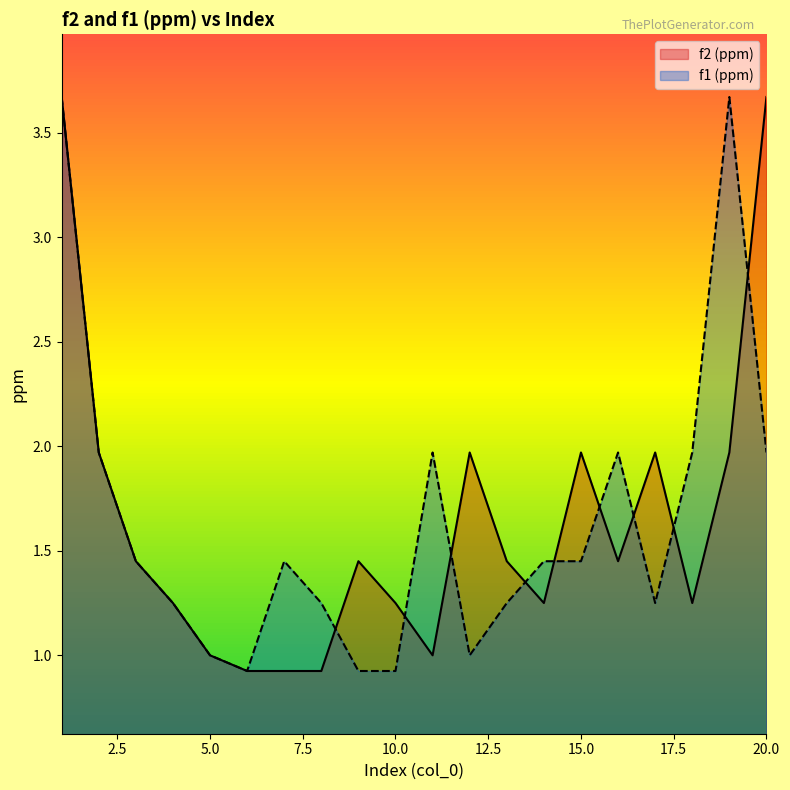

What value does the f2 (ppm) series have at 17?

2.0